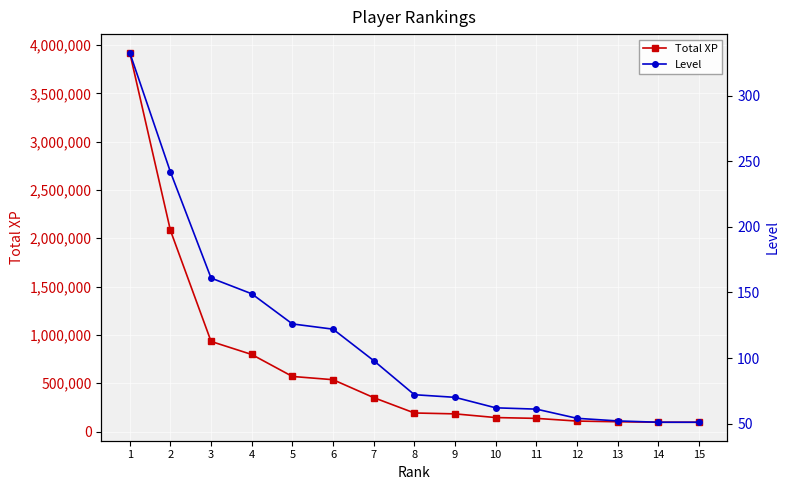

What is the difference between the Total XP values at 2 and 3?

1149864